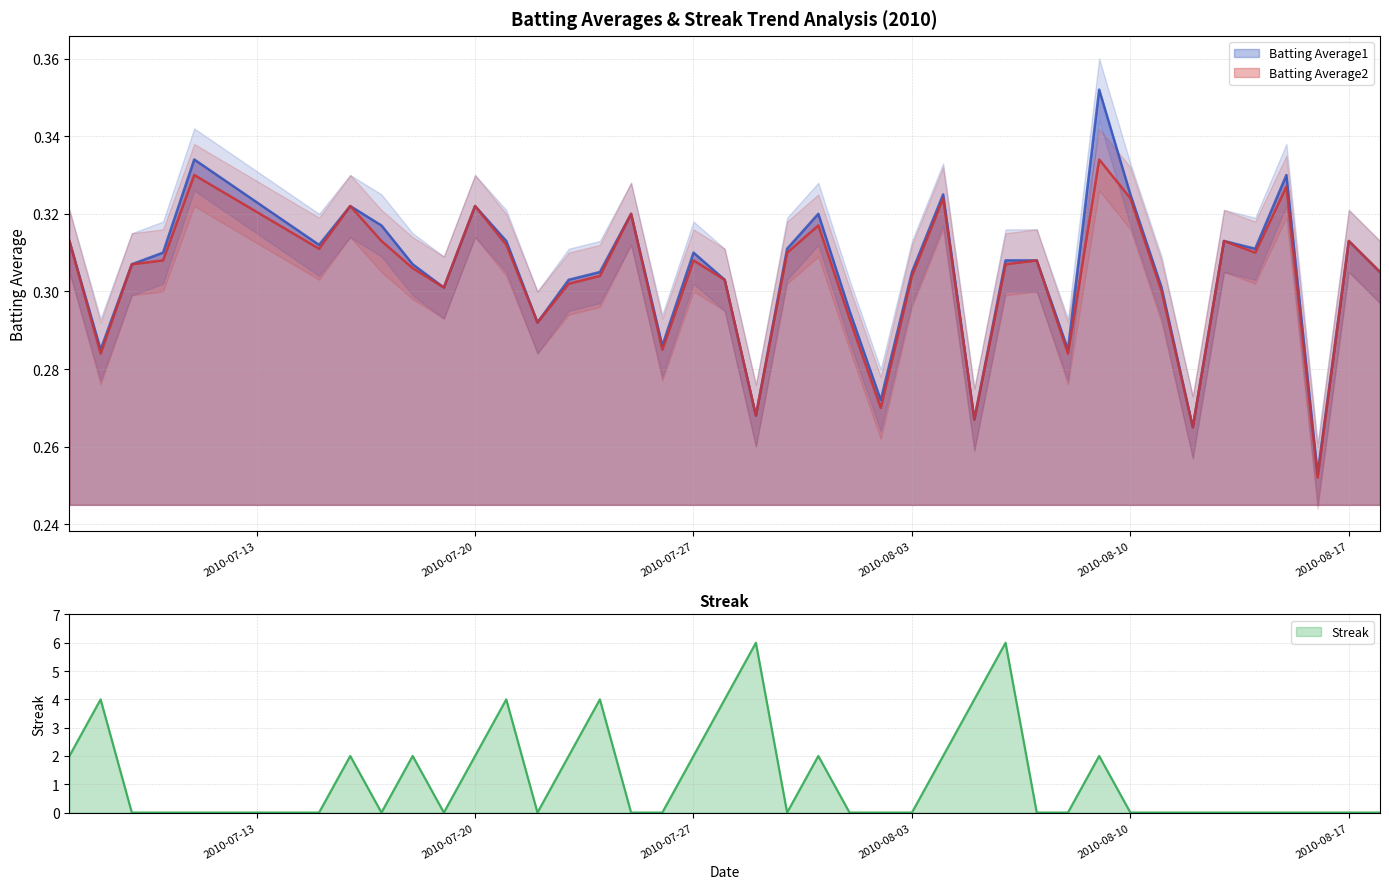

Is it true that Batting Average2 equals 0.3 at 2010-08-06?

True